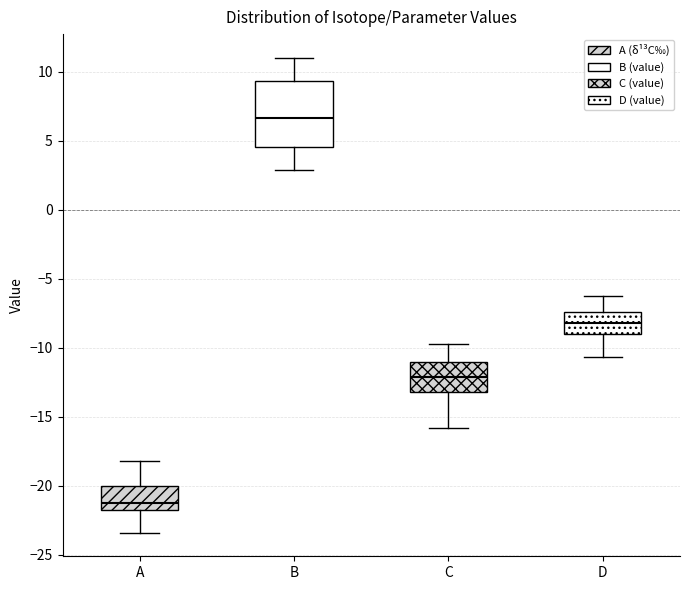

Where is the lower edge of the box for C on the y-axis? The values are not printed on the chart, so give them approximately, as read against the axis.

-13.0